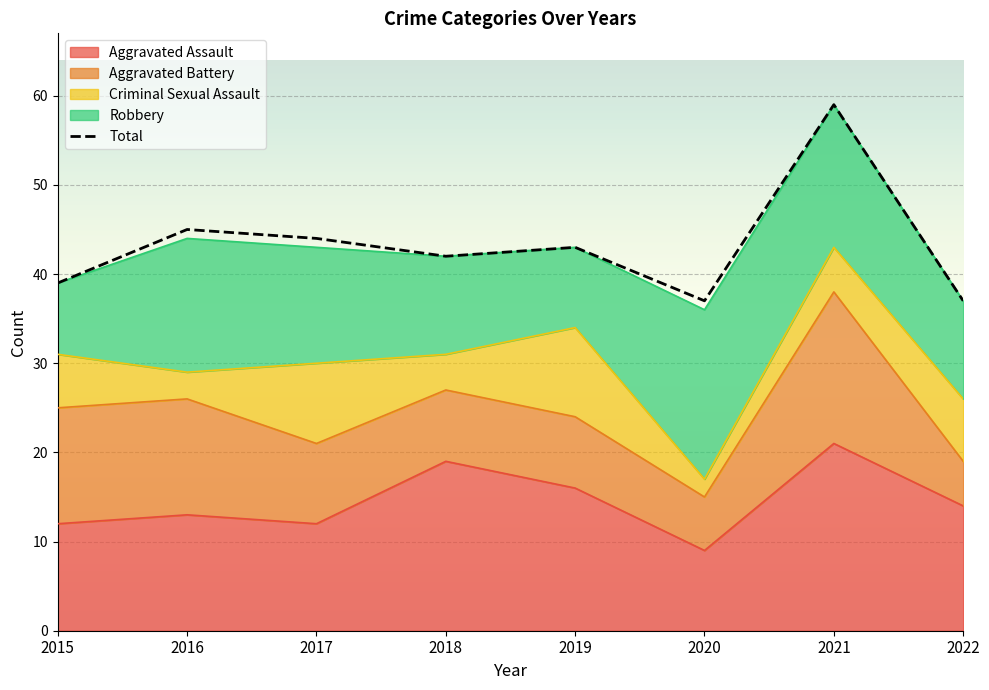

How many data points are less than 43?

4